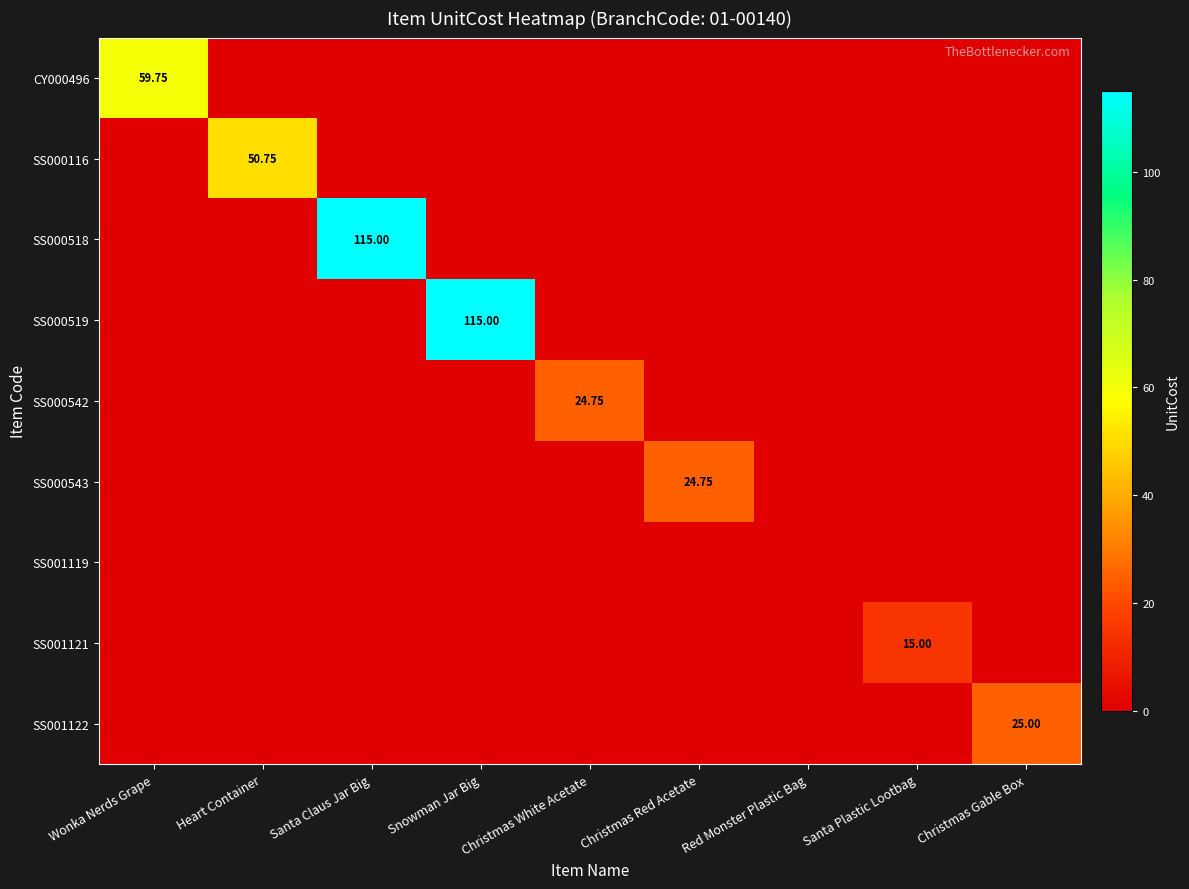

At which category is the sum across all series the highest?

Santa Claus Jar Big